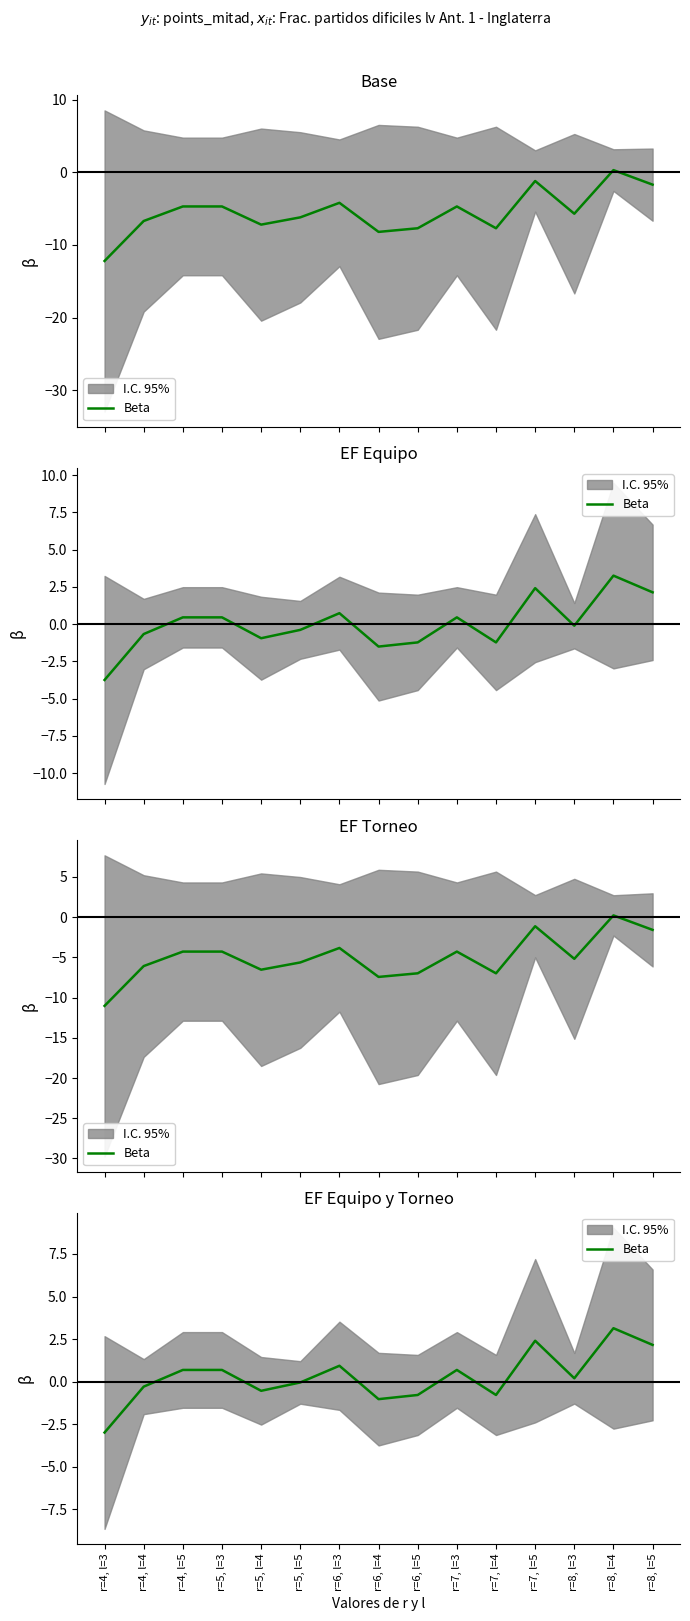

Rank the categories by value from lowest to highest.

r=4, l=3, r=6, l=4, r=6, l=5, r=7, l=4, r=5, l=4, r=4, l=4, r=5, l=5, r=8, l=3, r=4, l=5, r=5, l=3, r=7, l=3, r=6, l=3, r=8, l=5, r=7, l=5, r=8, l=4